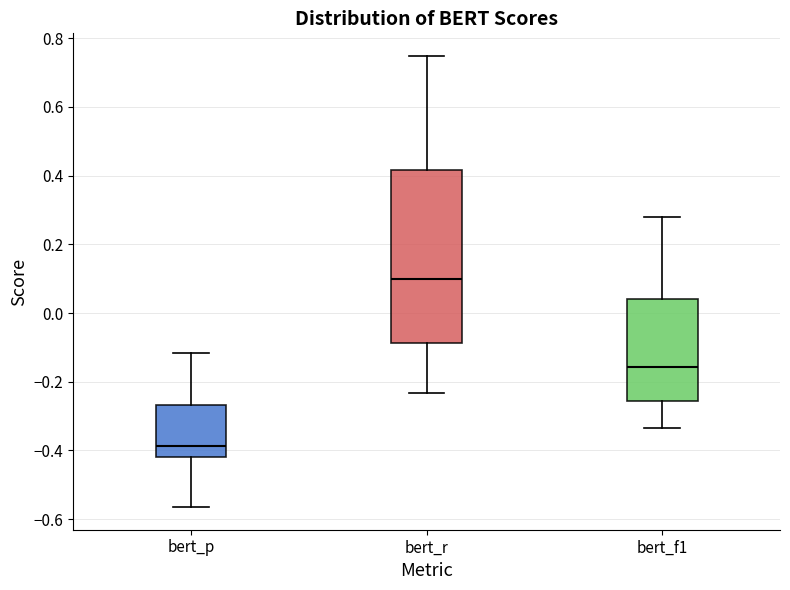

Which box has the lowest median line?

bert_p